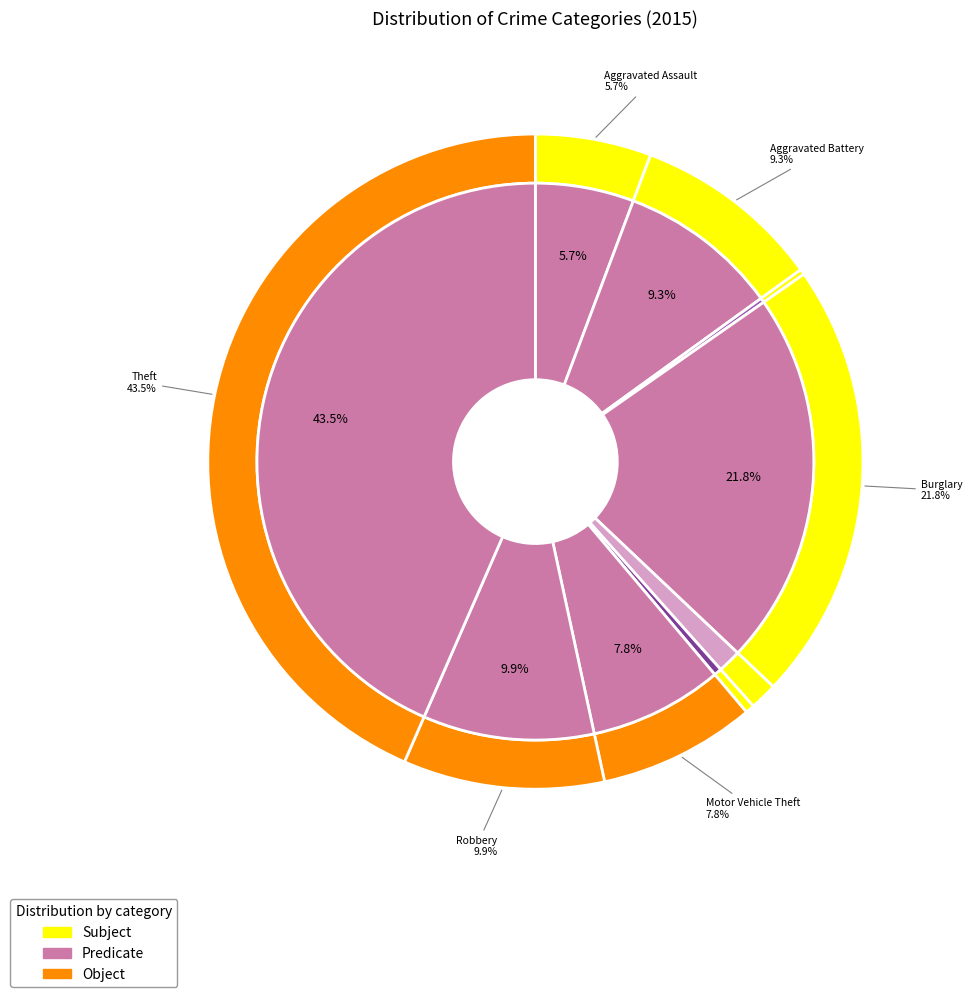

Between Theft and Motor Vehicle Theft, which is larger?

Theft